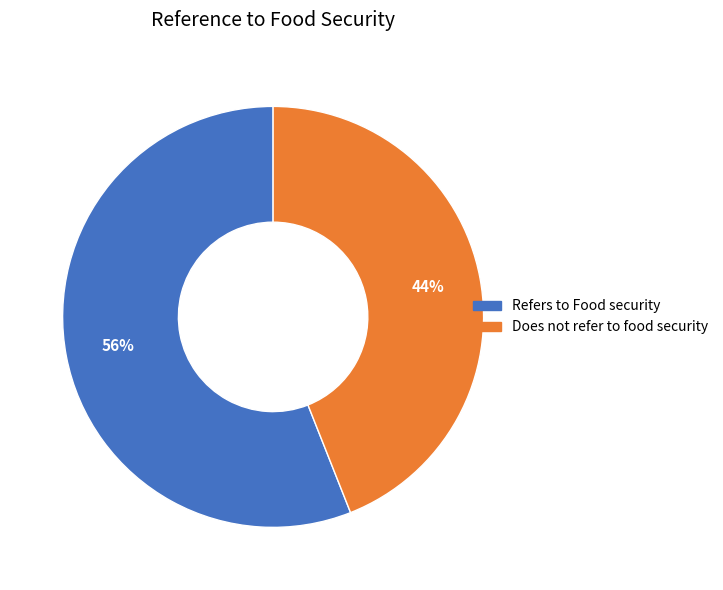

The Refers to Food security slice represents 63% of the pie. True or false?

False